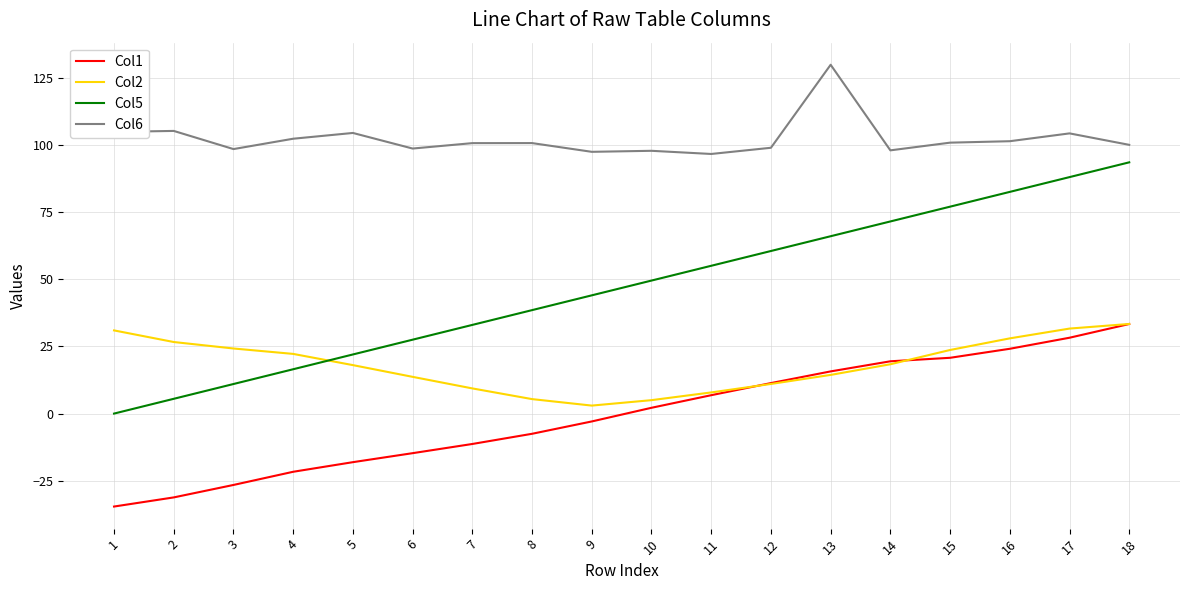

How many lines are shown in the chart?

4